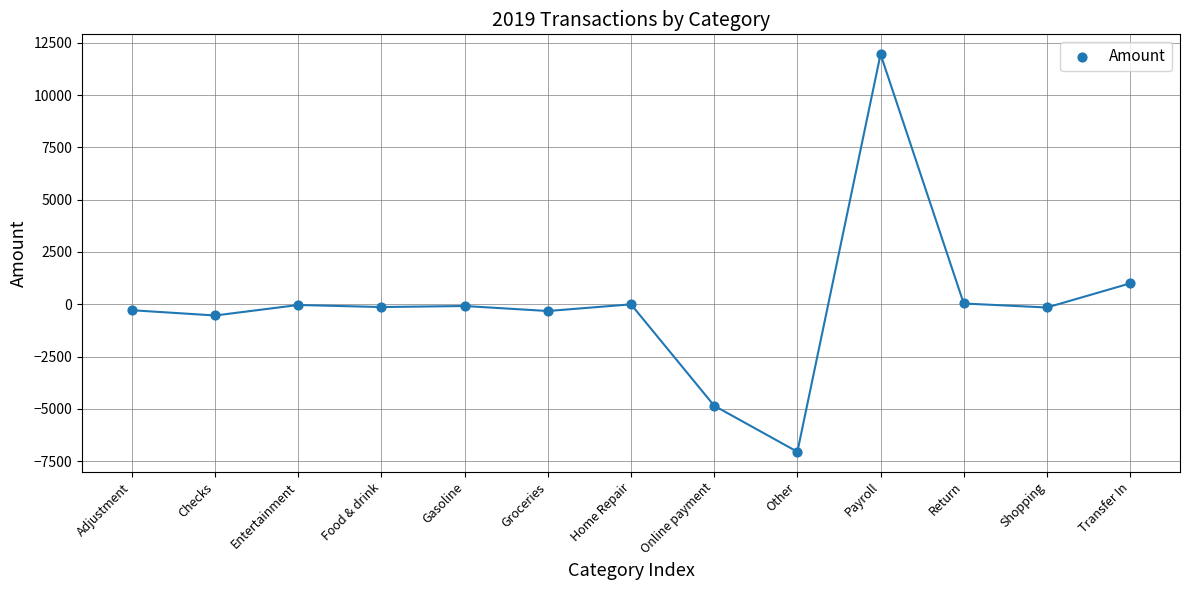

What Y value in the scatter plot is closest to 2451?

1000.0